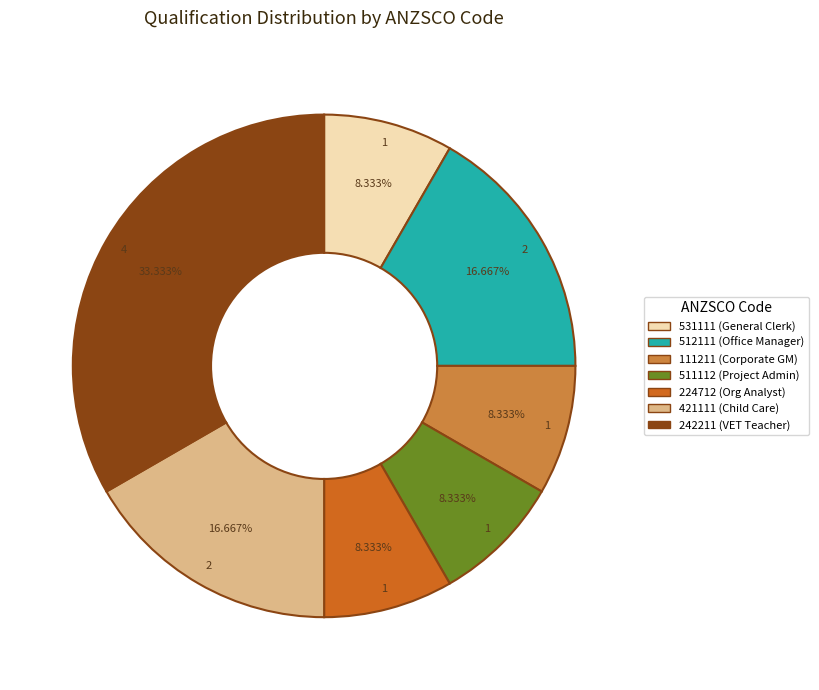

Does any single category account for the majority?

No